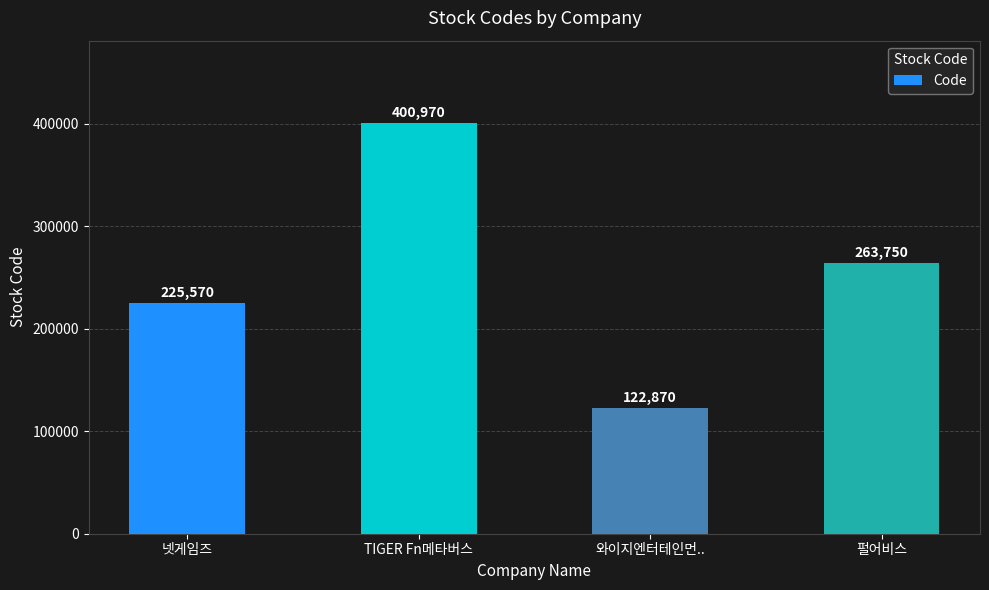

What is the value of the 3rd bar from the left?

122870